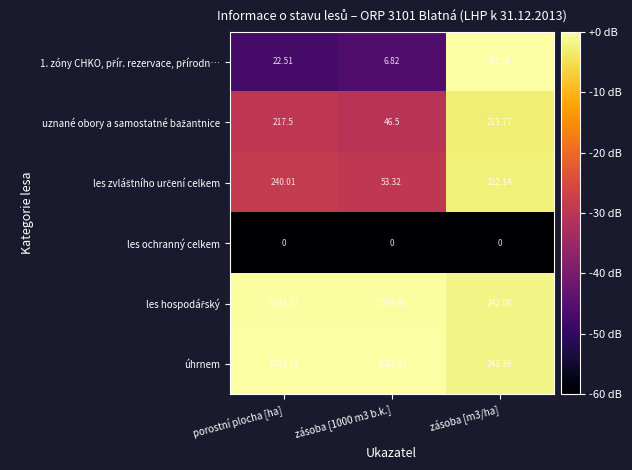

What is the minimum value shown in the chart?

0.0